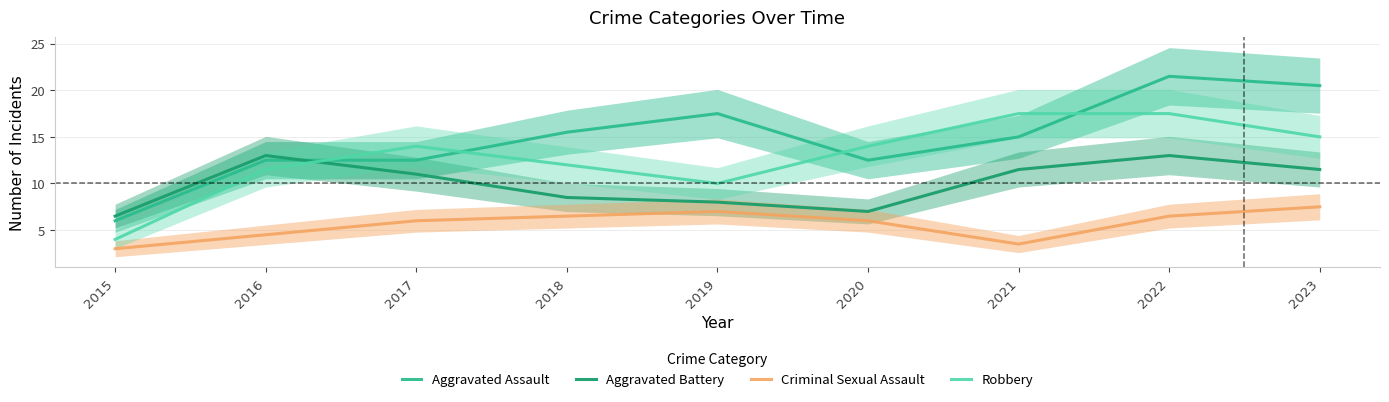

True or false: Criminal Sexual Assault and Aggravated Assault cross at least once.

False